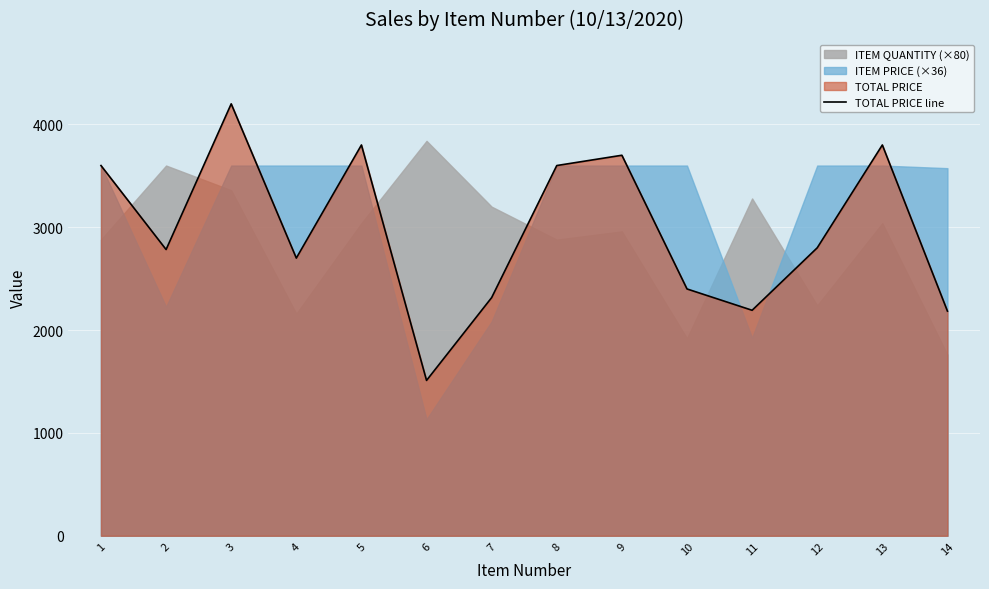

Which label corresponds to the largest value in the chart?

3